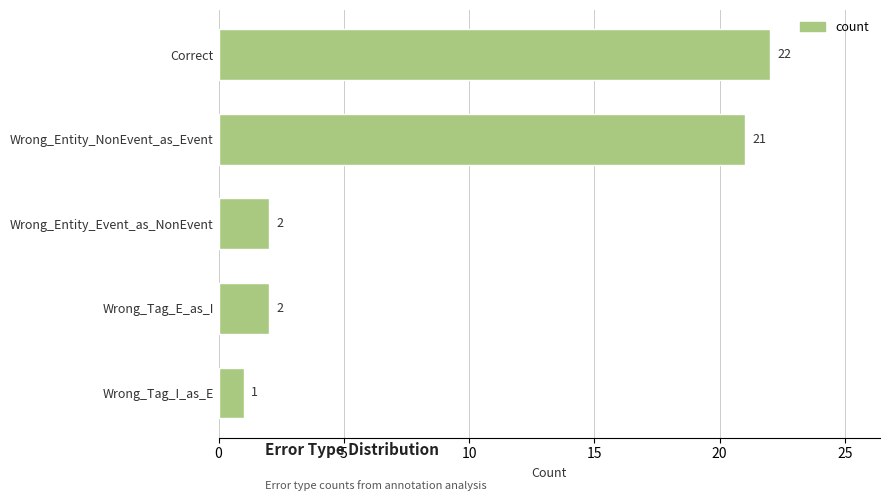

What is the minimum value shown in the chart?

1